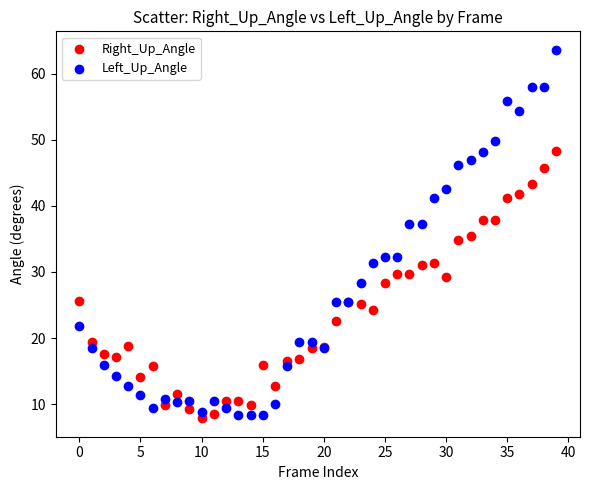

Which series reaches the maximum Y coordinate?

Left_Up_Angle